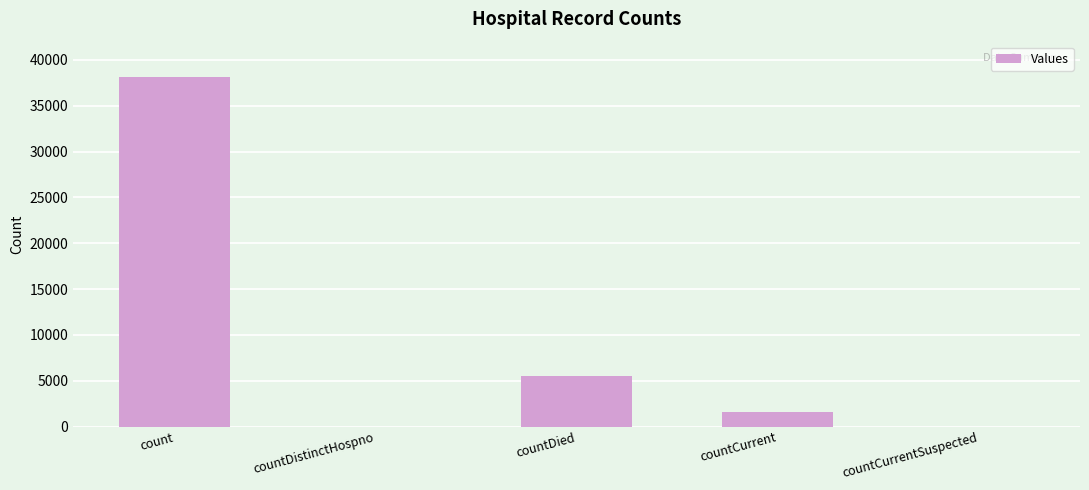

Count the number of data series in this chart.

1